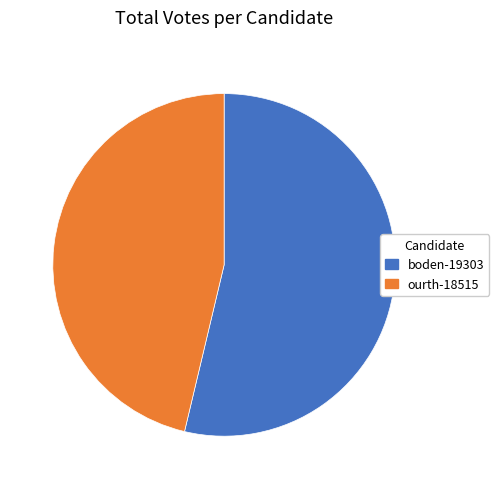

Is it true that ourth-18515 is 46% of the pie?

True